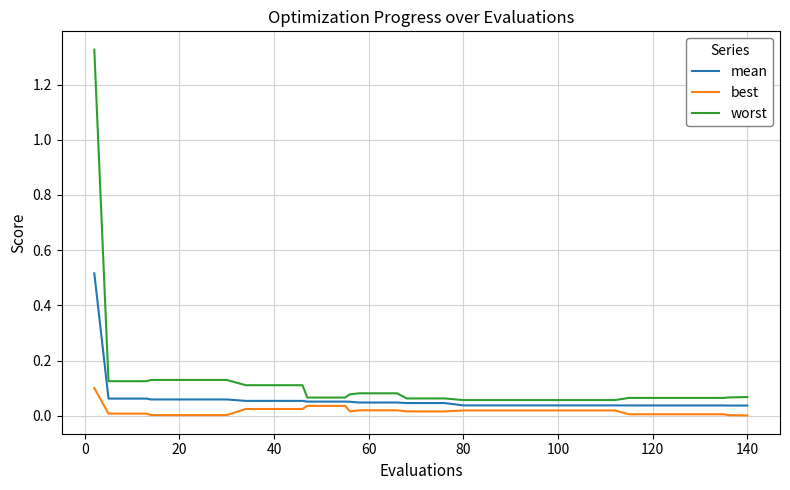

True or false: best and worst intersect in this chart.

False